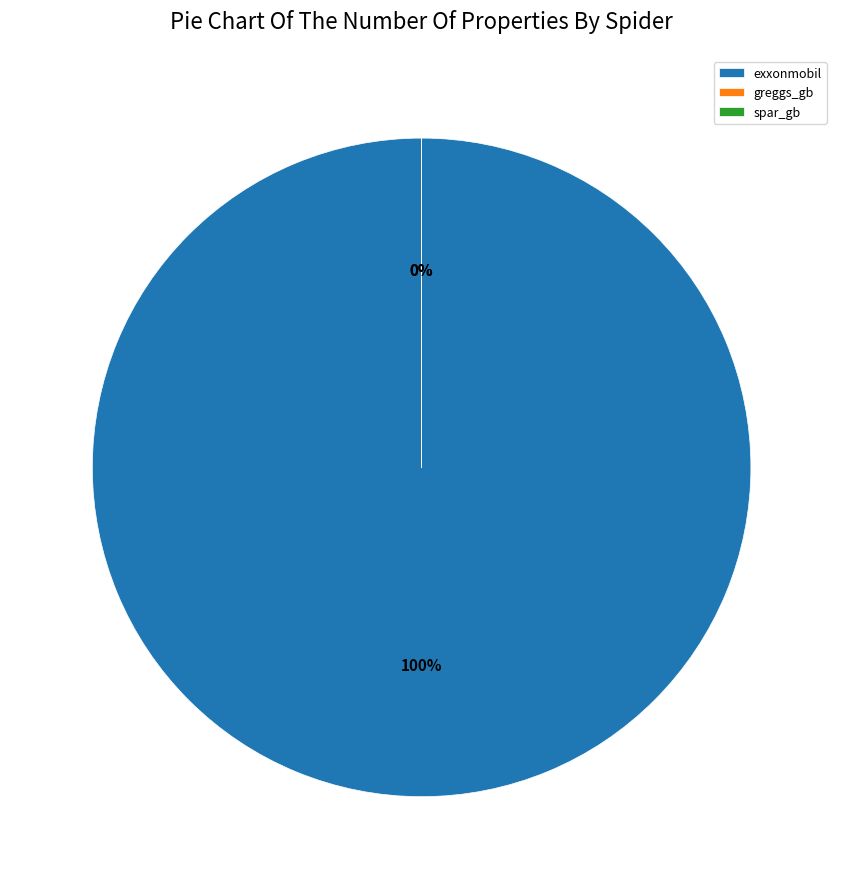

To the nearest percent, what is the difference between the largest and smallest slice percentages?

100%